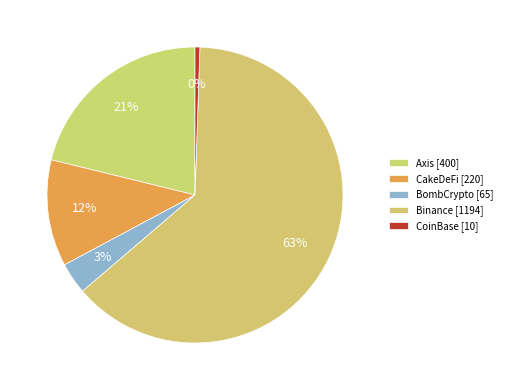

To the nearest percent, what is the average slice percentage?

20%